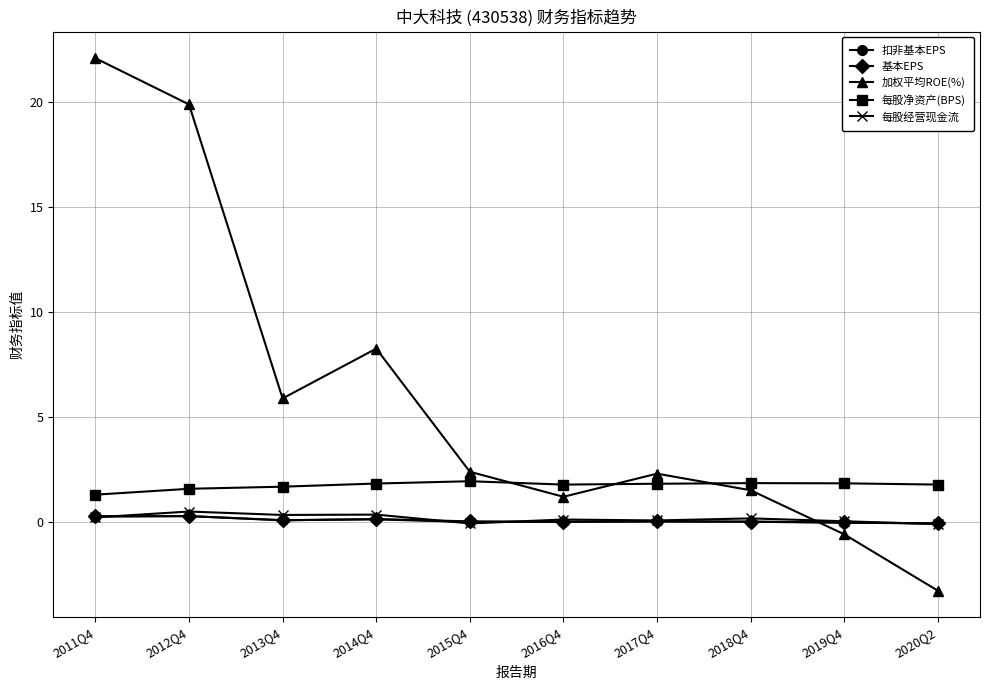

What is the label of the 7th point from the right?

2014Q4